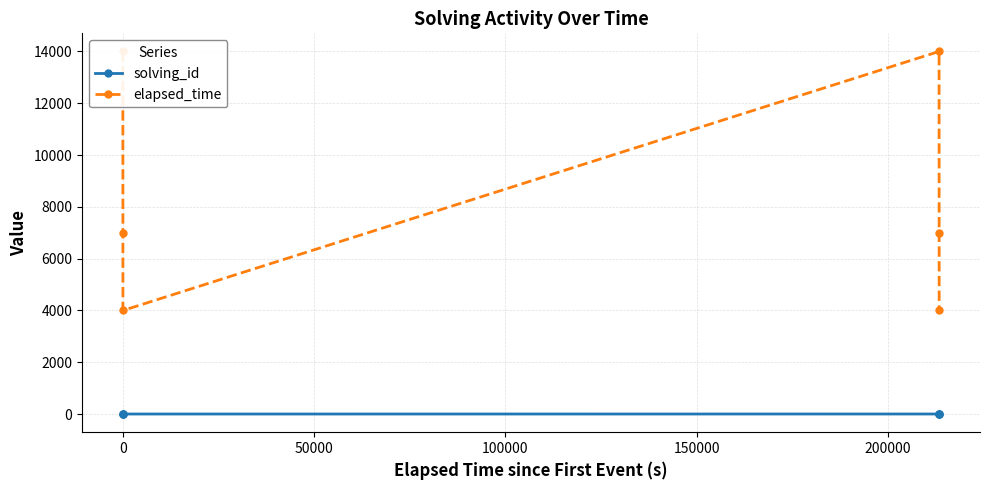

What is the difference between the maximum and second lowest values in the elapsed_time series?

10000